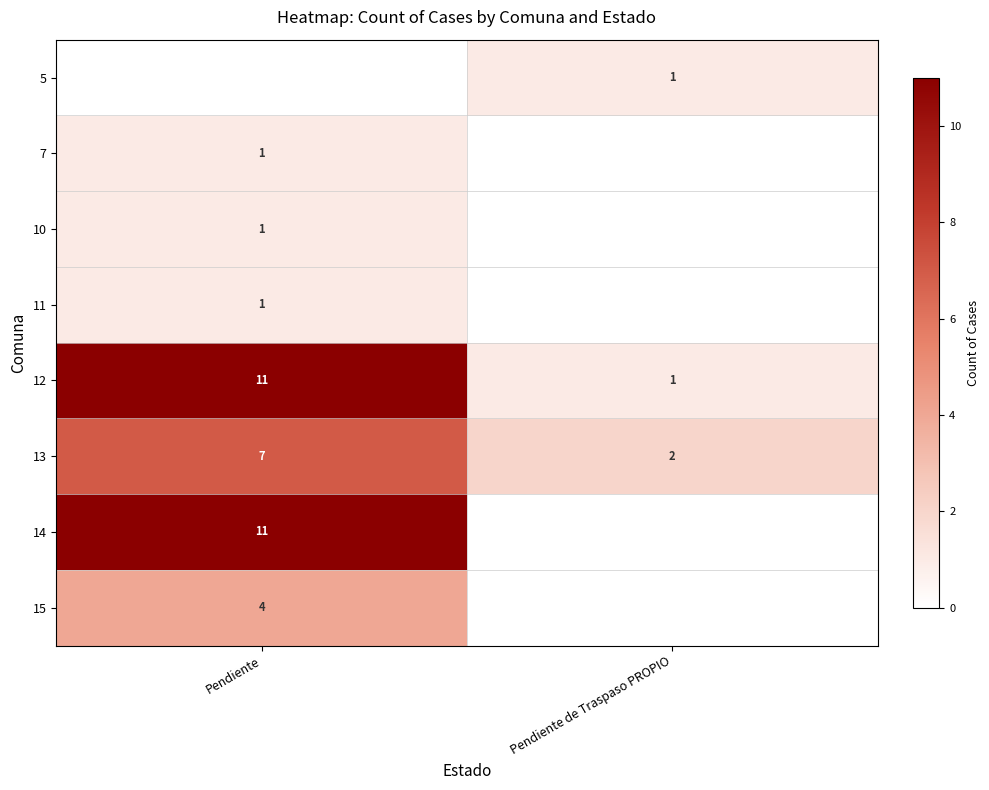

The value of 5 at Pendiente de Traspaso PROPIO is 1. True or false?

True